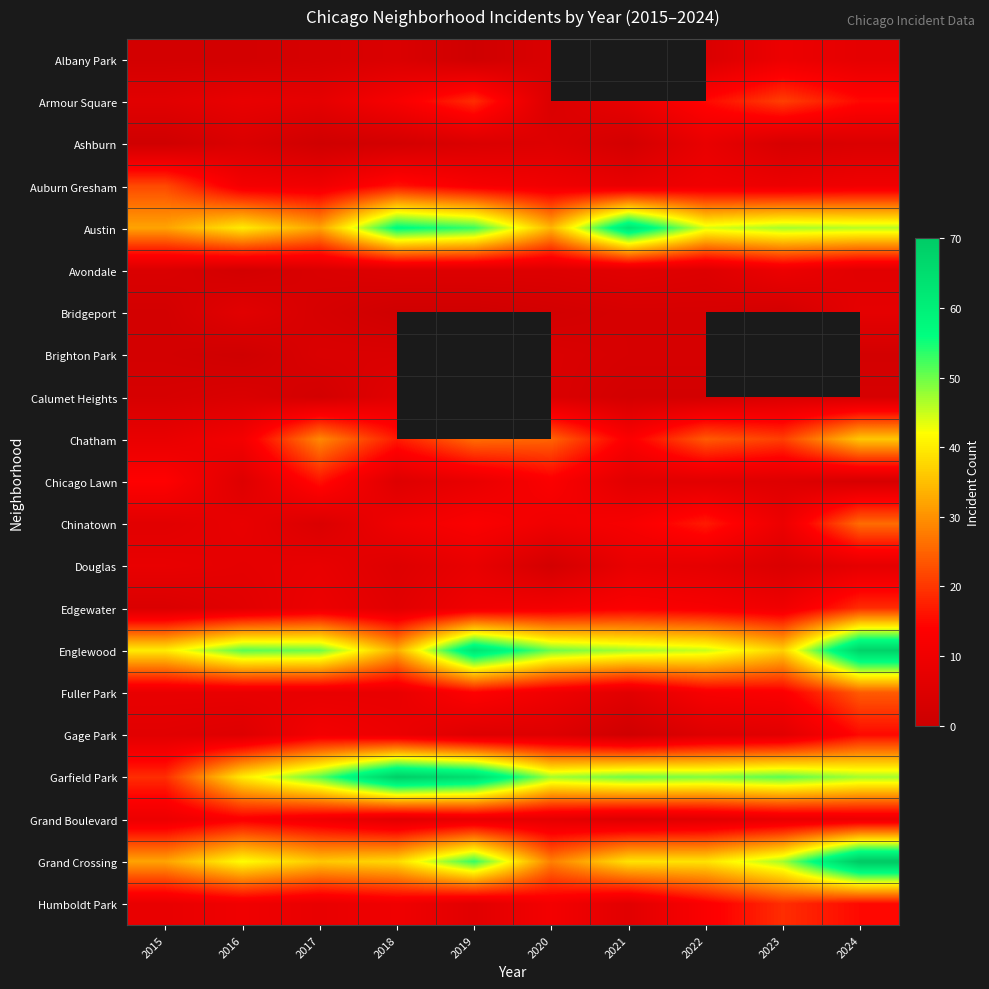

What is the difference between the highest and lowest values at 2020?

48.0